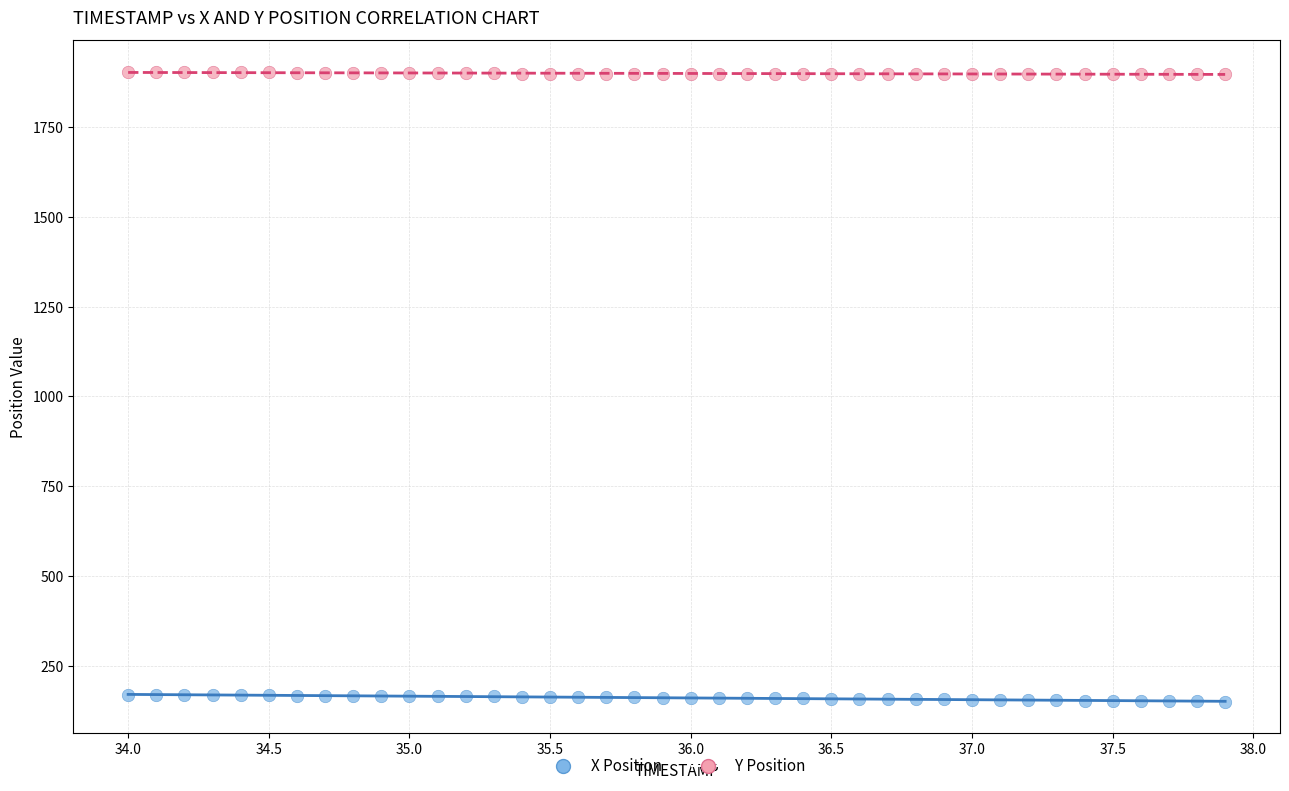

Which series reaches the minimum Y coordinate?

X Position